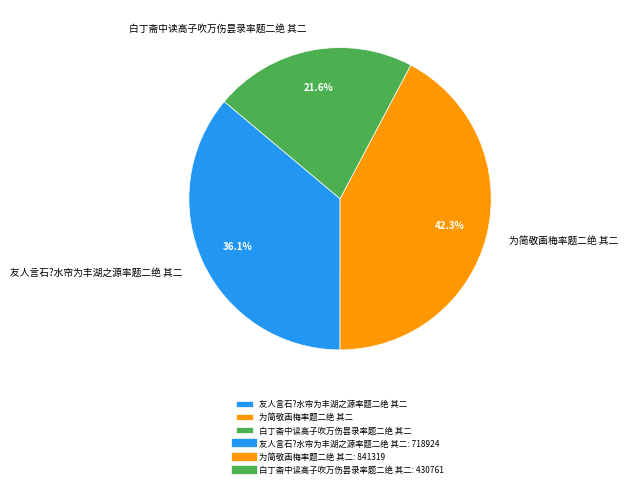

Approximately how many times larger is the value at 白丁斋中读高子吹万伤昙录率题二绝 其二 compared to 为简敬画梅率题二绝 其二?

0.5